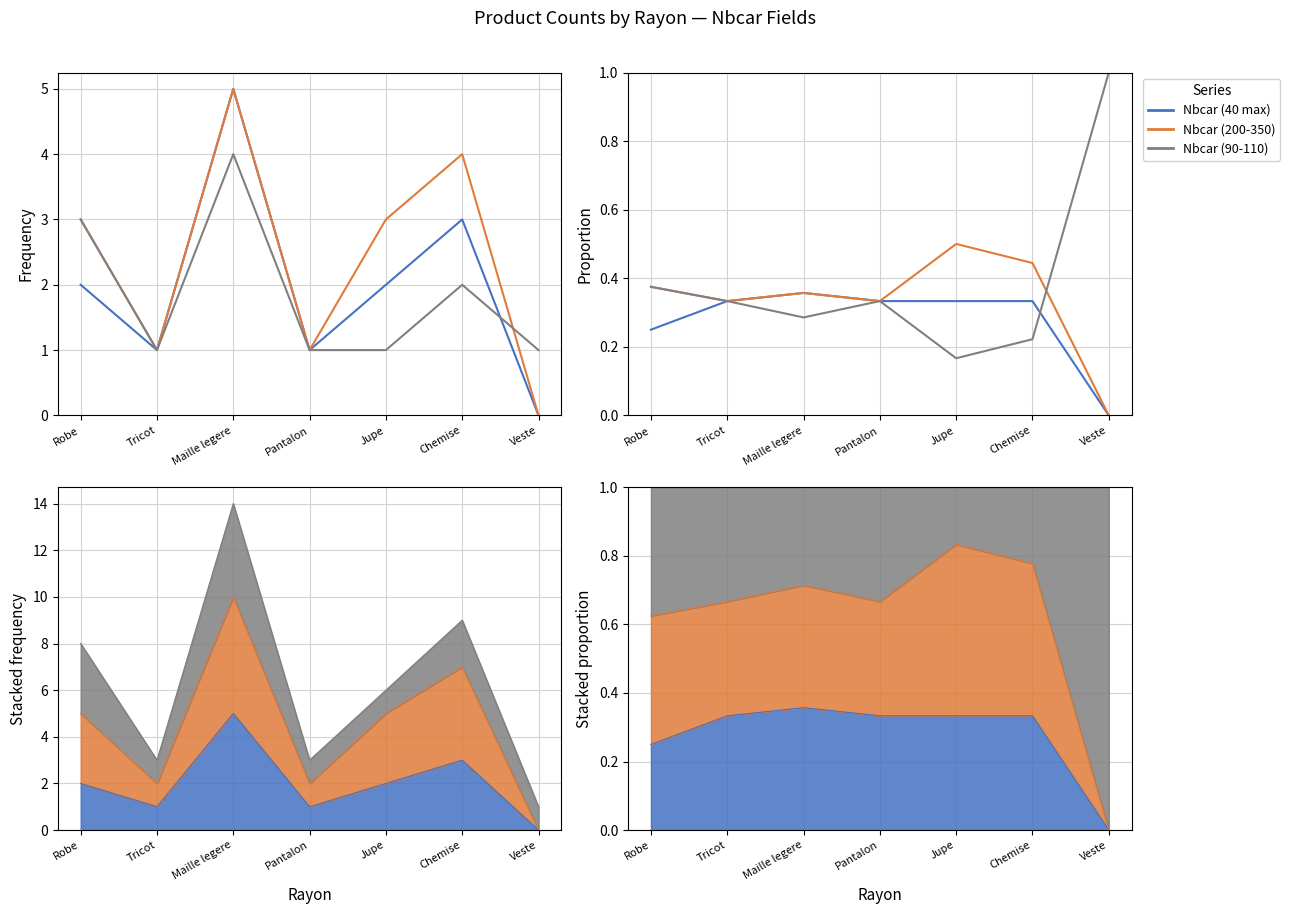

At how many categories does at least one series exceed 0?

7